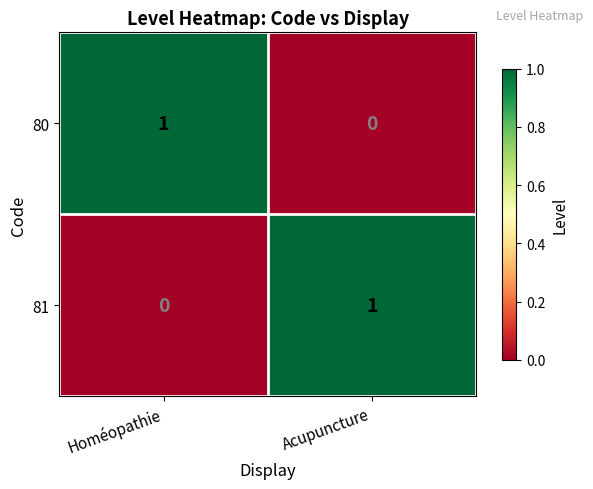

The value of 81 at Acupuncture is 1. True or false?

True